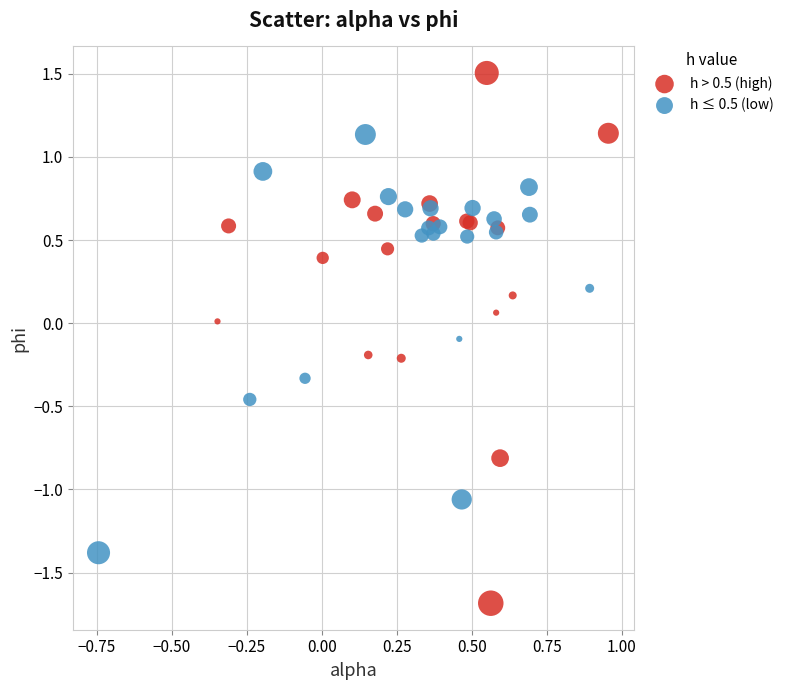

Which series has the widest spread of Y values?

h > 0.5 (high)